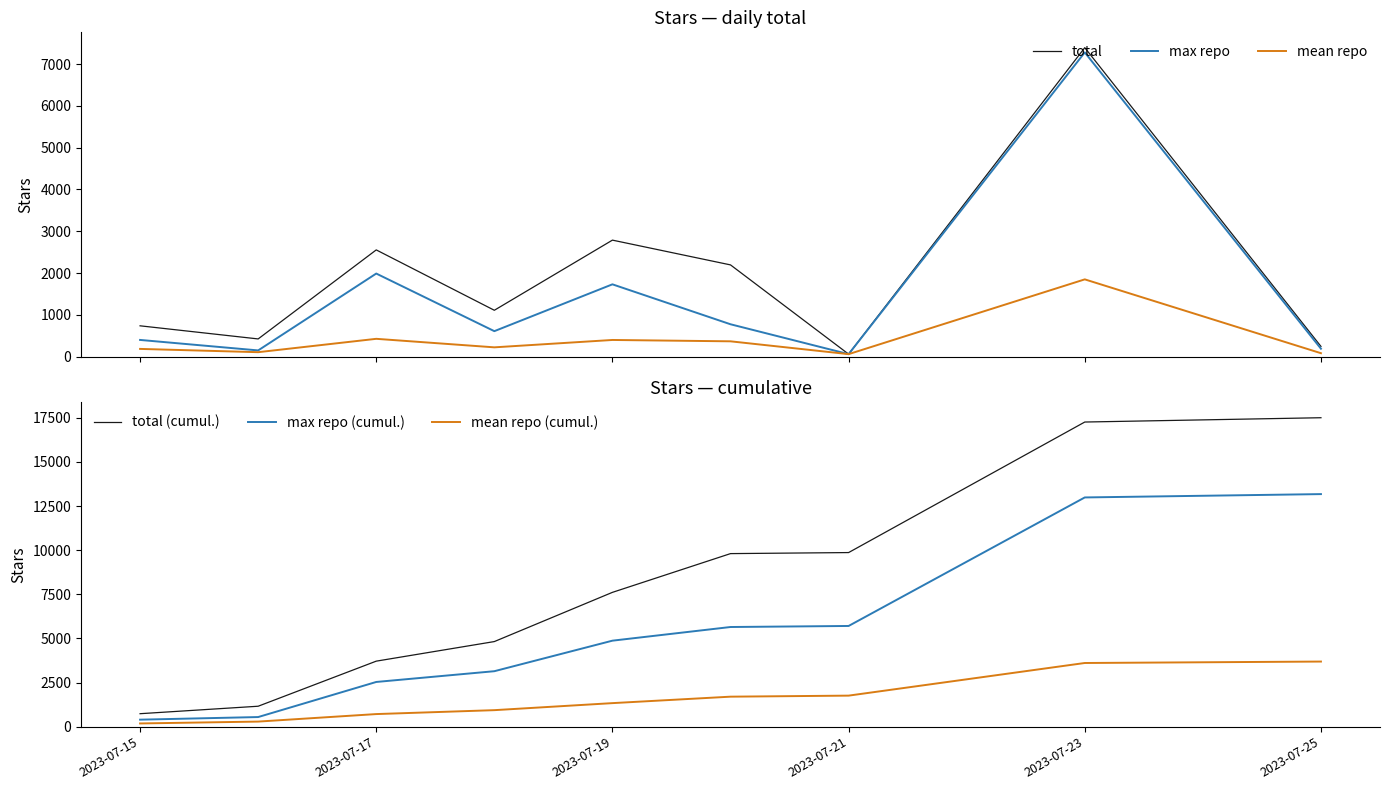

True or false: mean repo (cumul.) and total (cumul.) cross at least once.

False